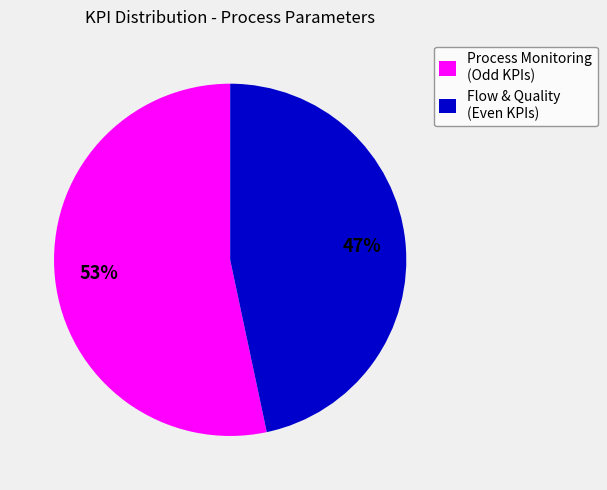

Count the number of slices in the pie.

2